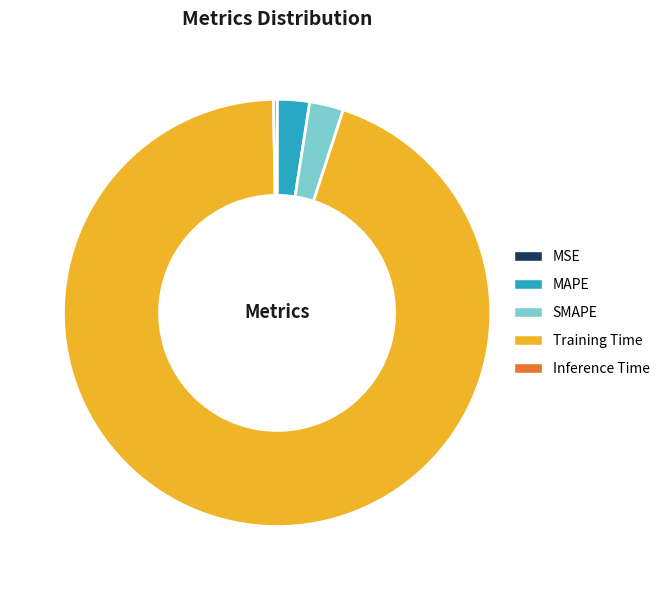

What is the largest slice in the pie chart?

Training Time